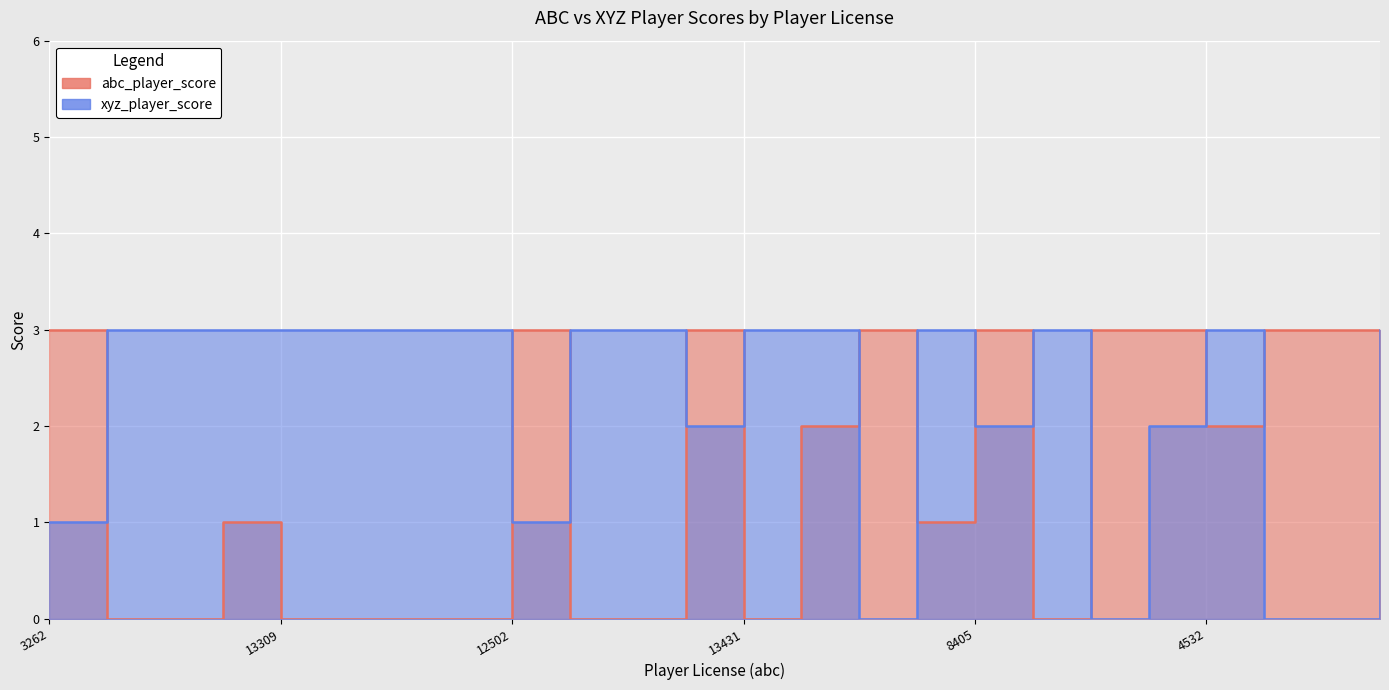

True or false: abc_player_score has a value of 3 at 8405.

True